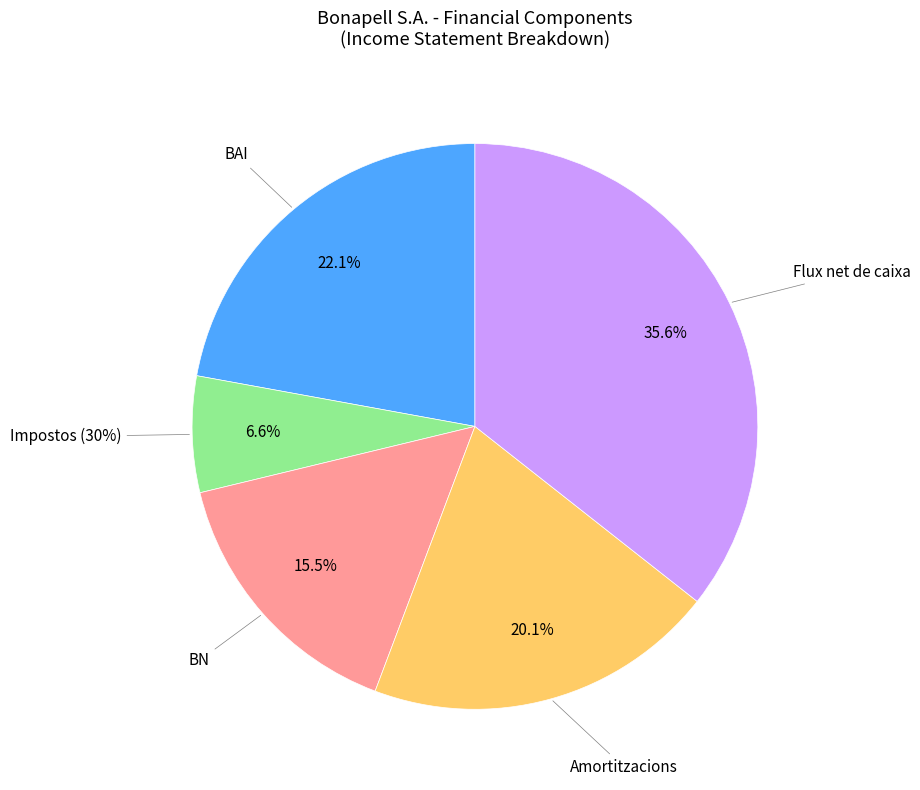

How many slices are in this pie chart?

5